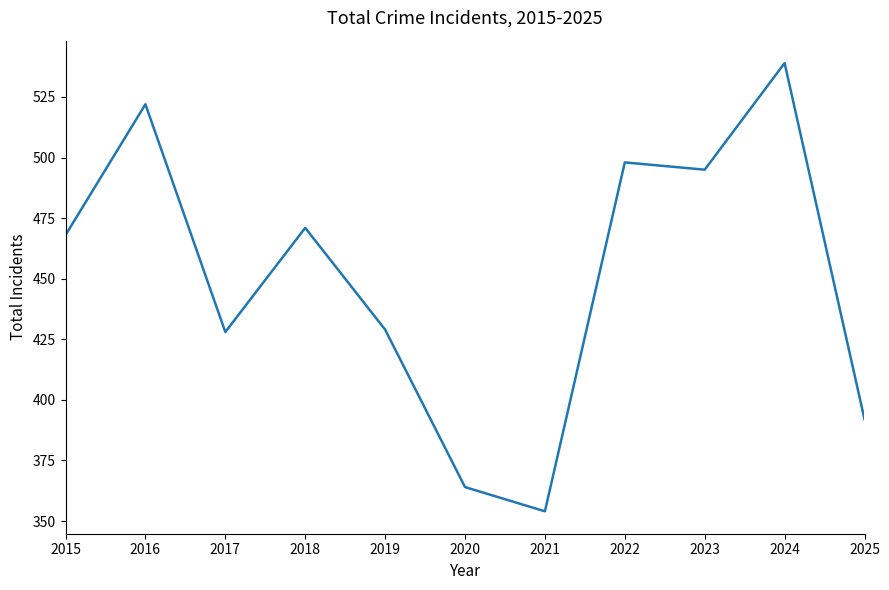

Reading left to right, transcribe all the data shown in this chart.

468	522	428	471	429	364	354	498	495	539	392